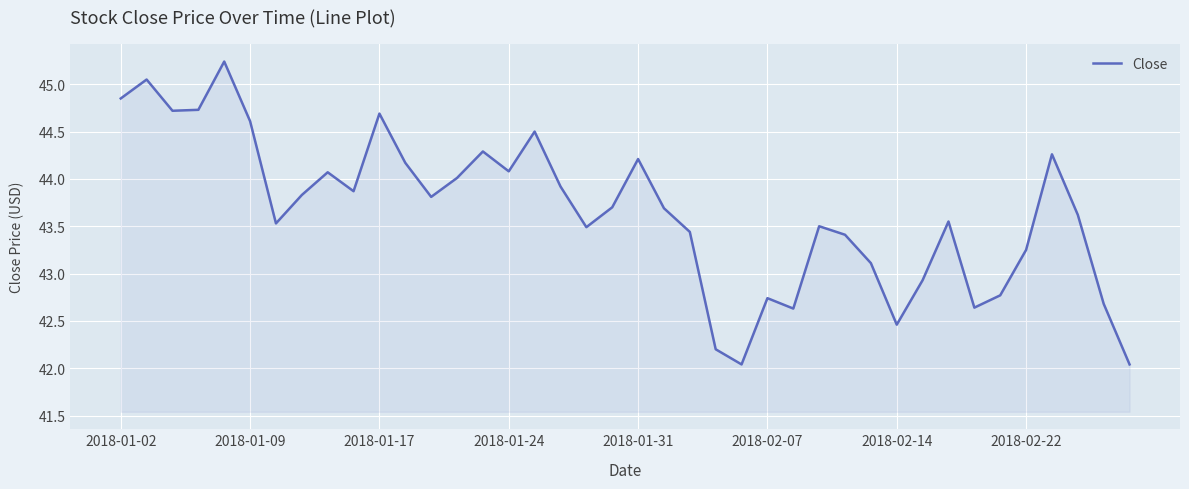

What is the greatest value displayed?

45.2